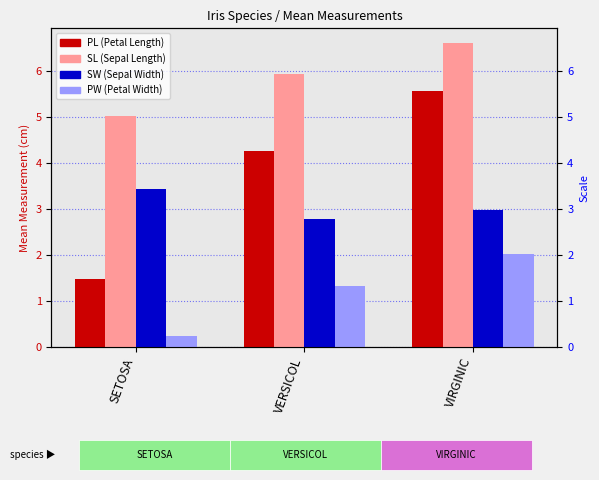

Which series changed the most between SETOSA and VERSICOL?

PL